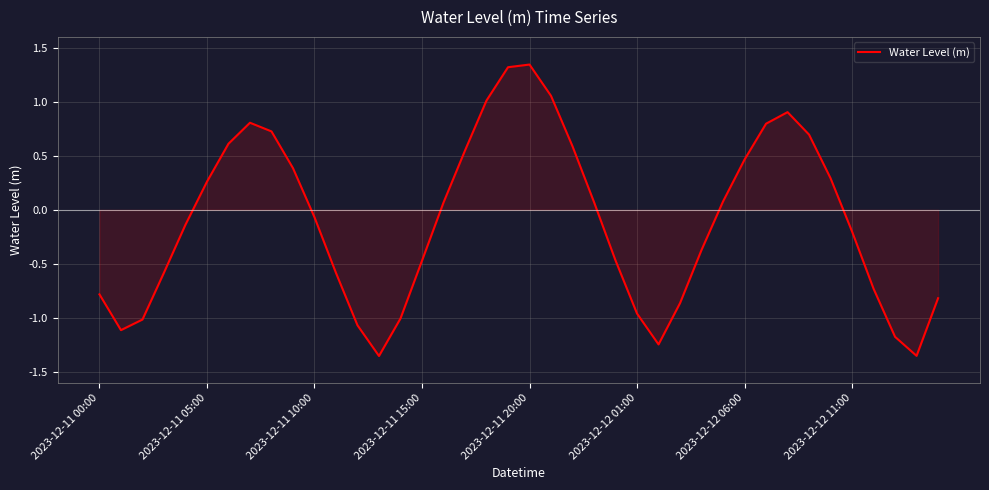

Reading left to right, what are all the values shown in this chart?

-0.8	-1.1	-1.0	-0.6	-0.1	0.3	0.6	0.8	0.7	0.4	-0.1	-0.6	-1.1	-1.4	-1.0	-0.5	0.1	0.5	1.0	1.3	1.3	1.1	0.6	0.1	-0.5	-1.0	-1.2	-0.9	-0.4	0.1	0.5	0.8	0.9	0.7	0.3	-0.2	-0.7	-1.2	-1.4	-0.8